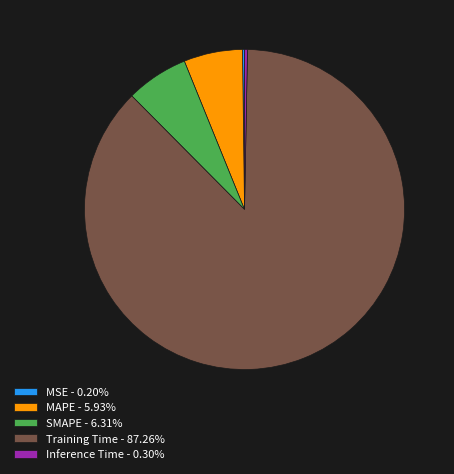

Combined, do SMAPE - 6.31% and Inference Time - 0.30% account for over 50%?

No